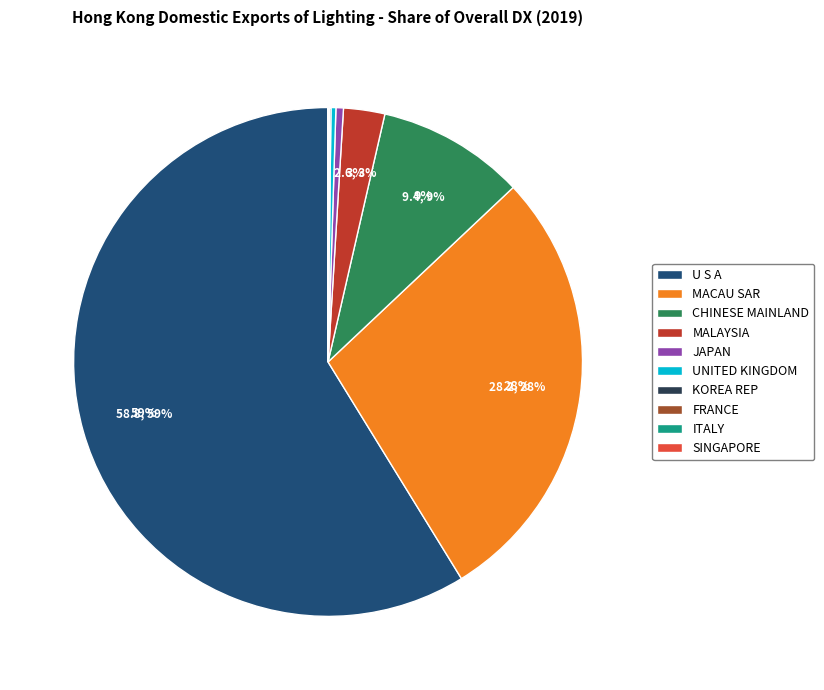

Does U S A represent more than half of the total?

Yes